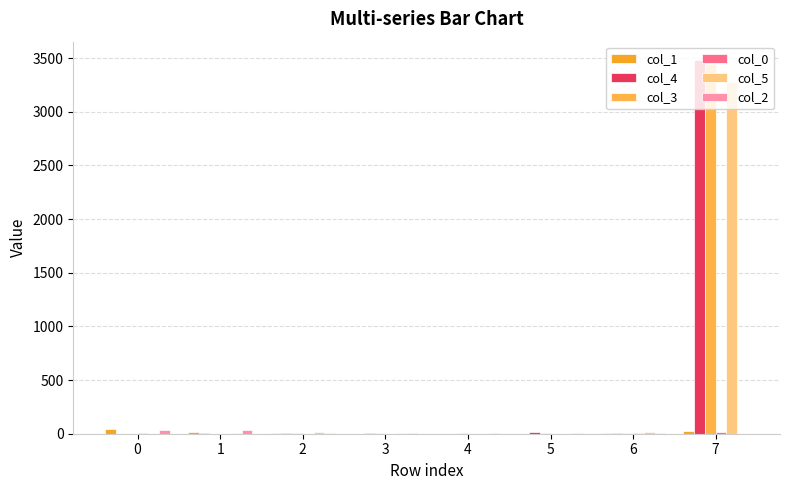

Is the value of col_3 at 3 greater than the value of col_4 at 5?

No